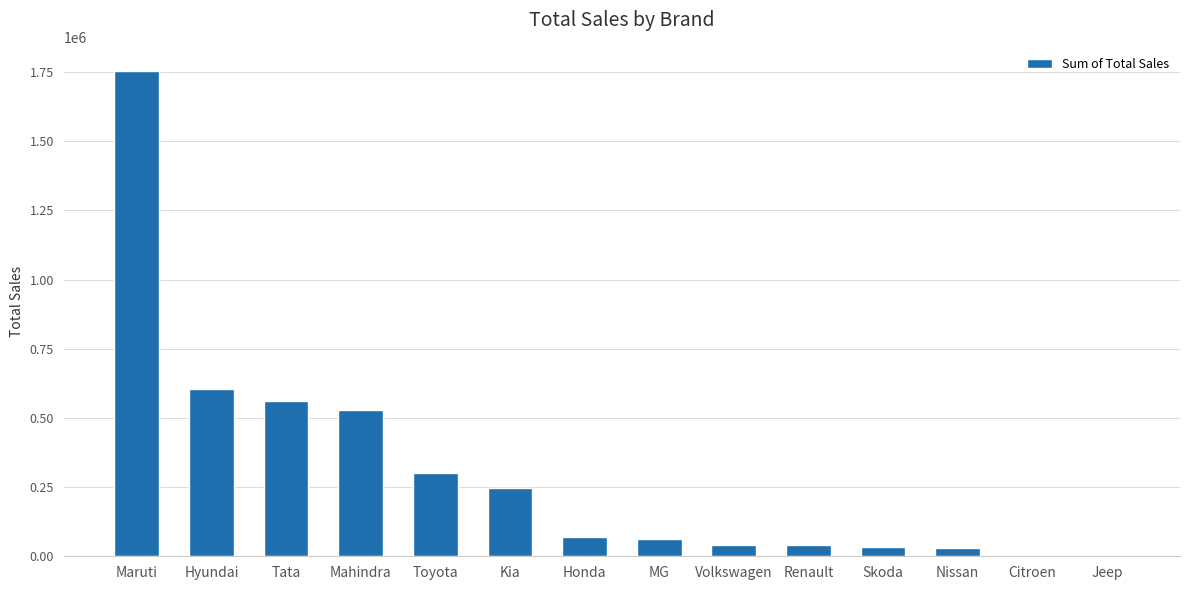

What is the greatest value displayed?

1753525